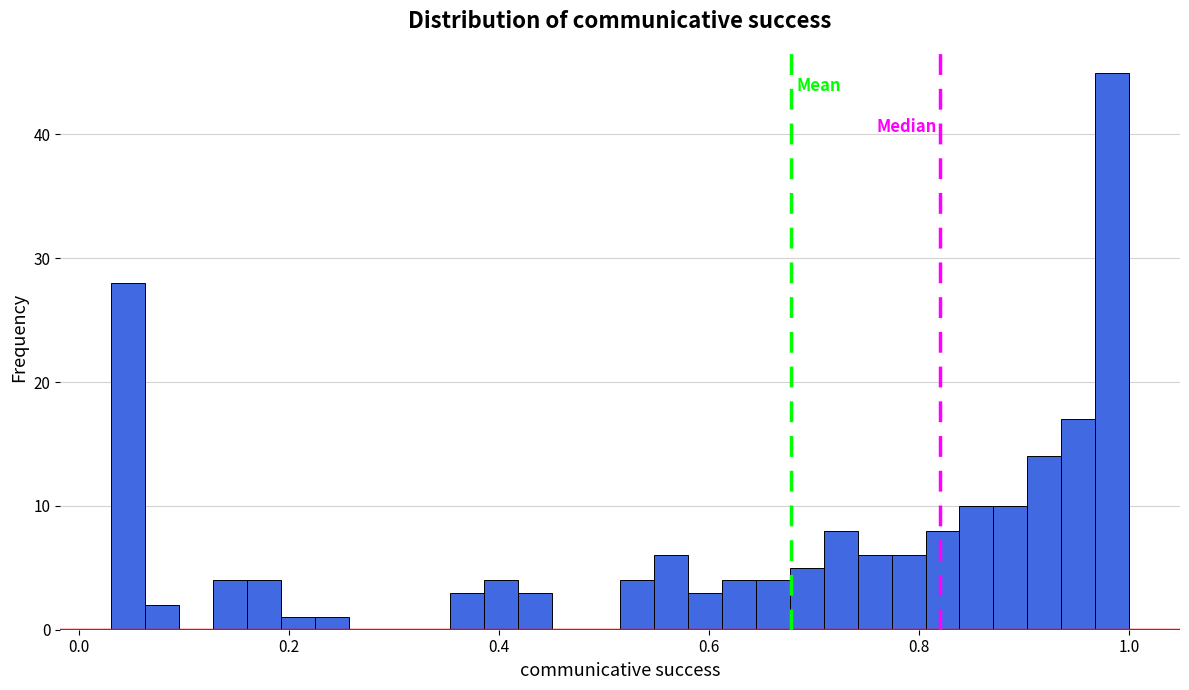

Around what value on the x-axis is the tallest bar? Give the approximate position of its centre, as read against the axis.

0.98